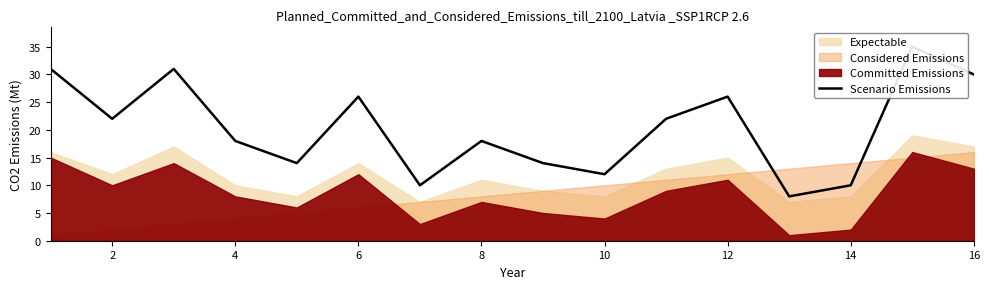

How many lines are shown in the chart?

1